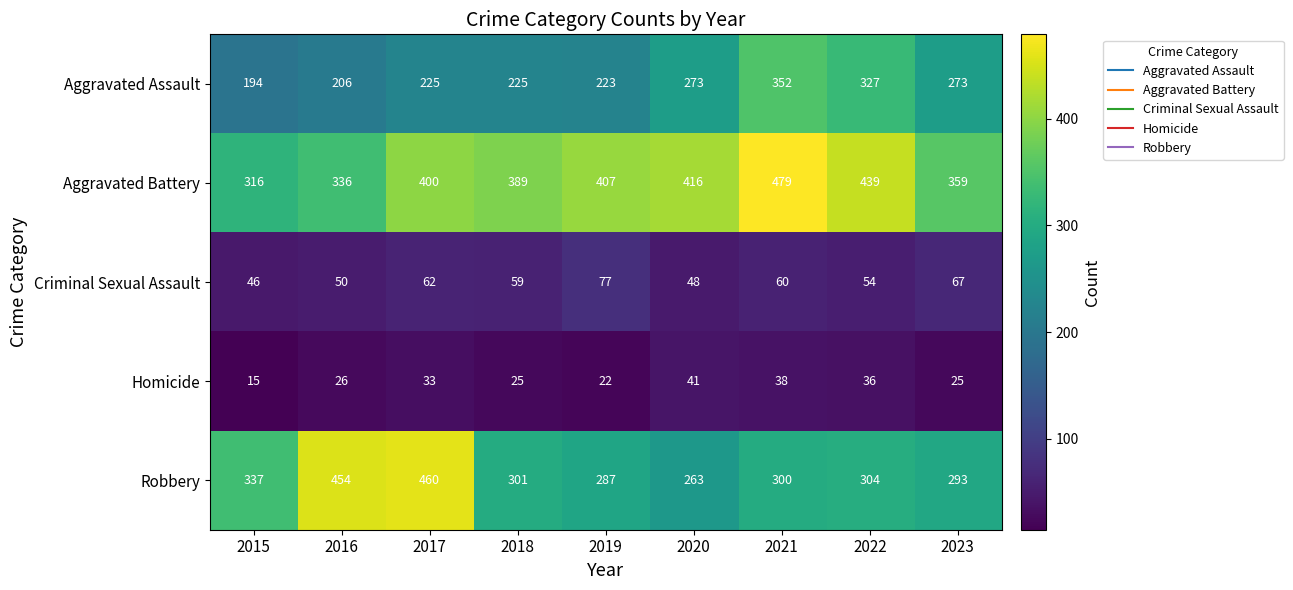

Rank the series at 2023 from lowest to highest value.

Homicide, Criminal Sexual Assault, Aggravated Assault, Robbery, Aggravated Battery